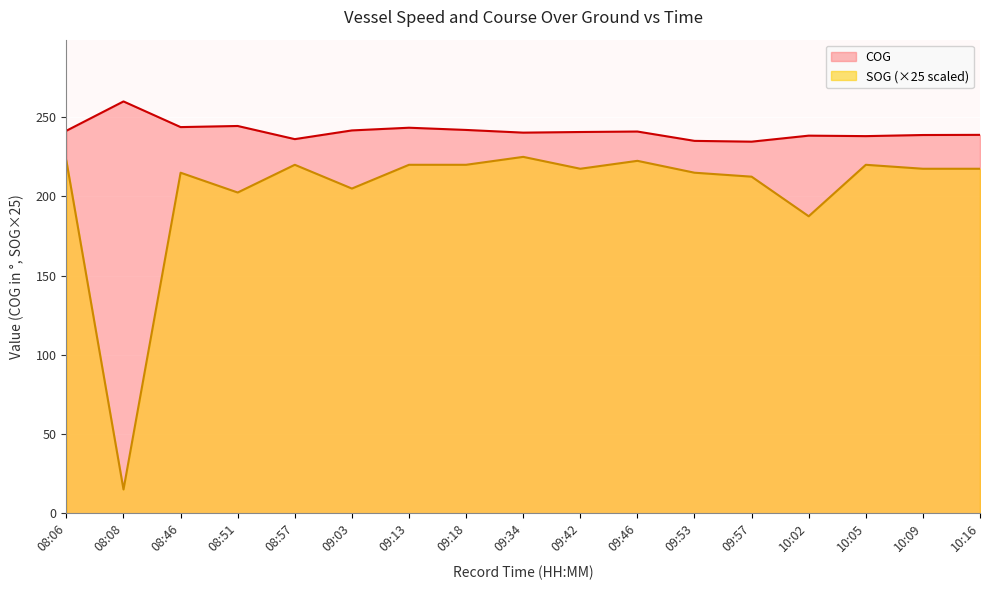

Which series has the largest range (max minus min)?

SOG (×25 scaled)